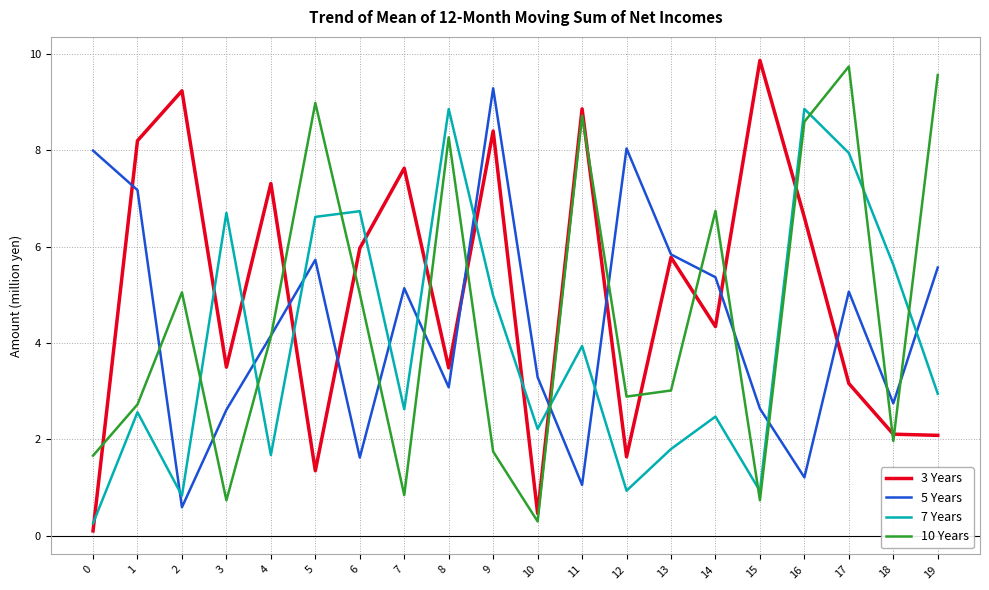

At which category does the chart reach its peak across all series?

15